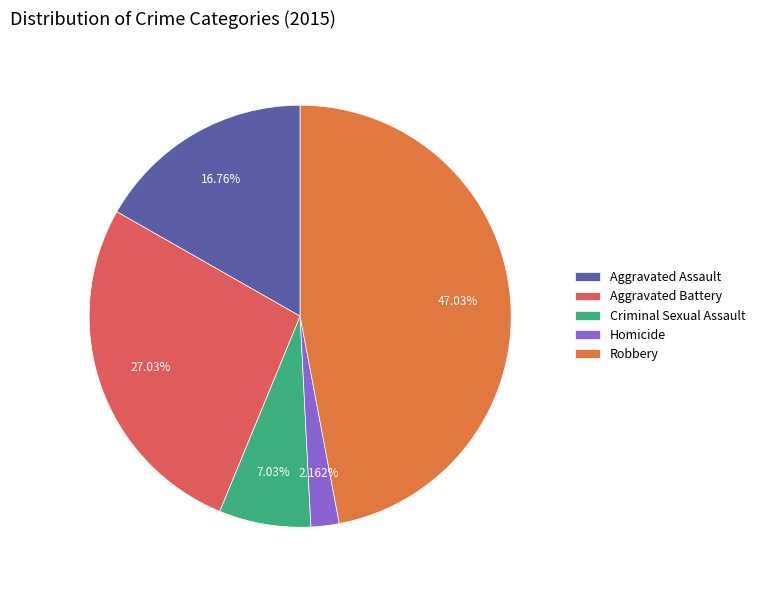

The Homicide slice represents 9% of the pie. True or false?

False